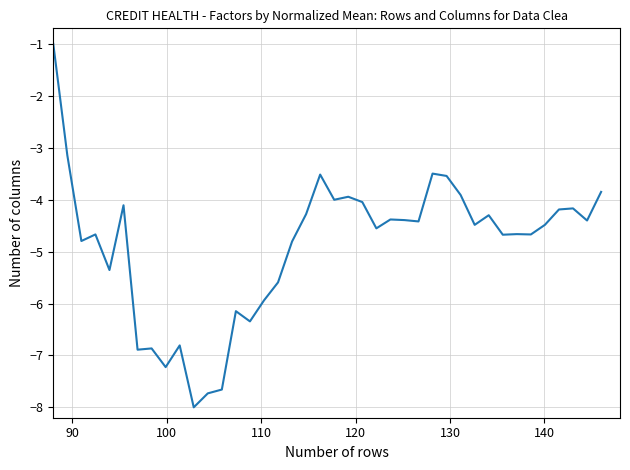

What is the smallest value displayed?

-8.0